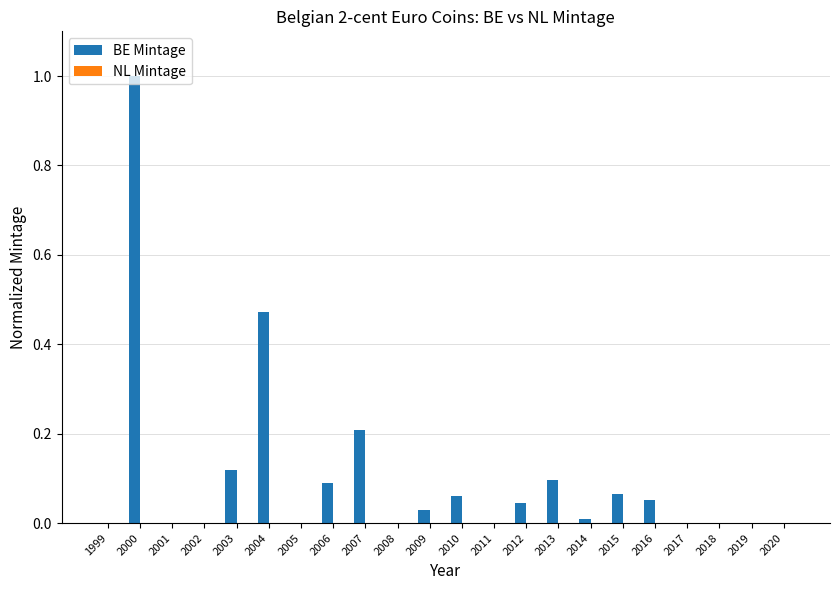

Which series has the largest total across all categories?

BE Mintage